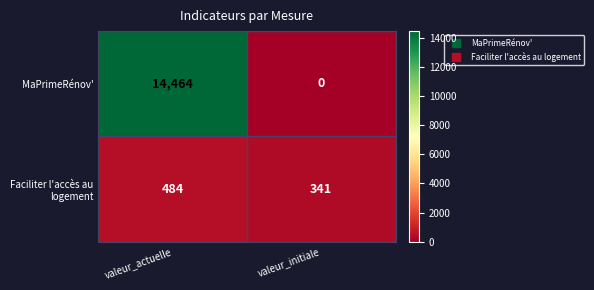

At which category is the sum across all series the highest?

valeur_actuelle